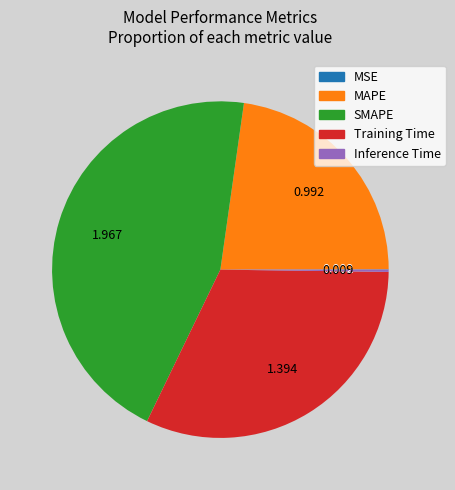

Which category has the biggest portion of the pie?

SMAPE